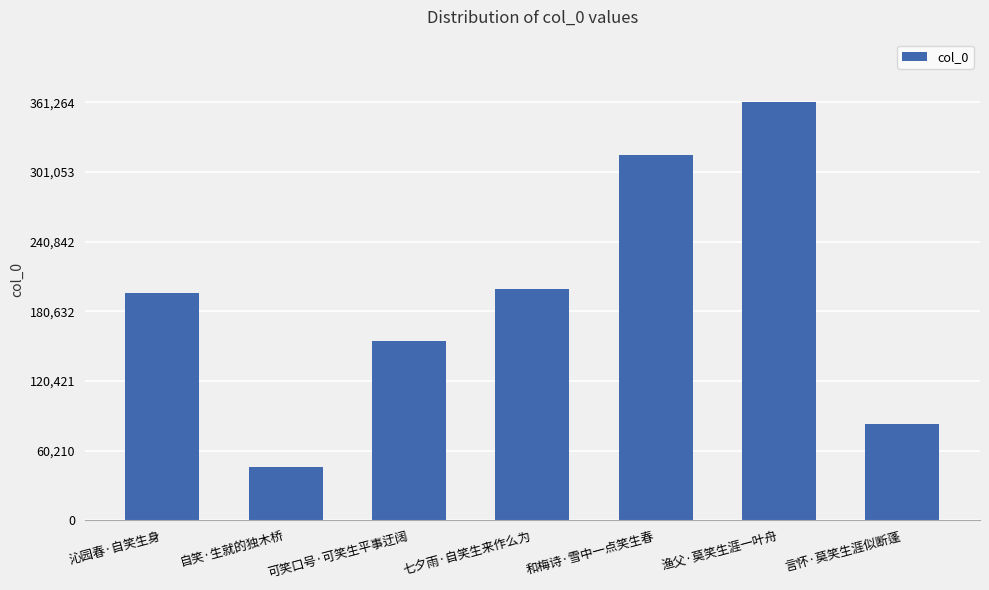

Reading right to left, what are all the values shown in this chart?

83308	361264	315554	200225	154575	45963	196432